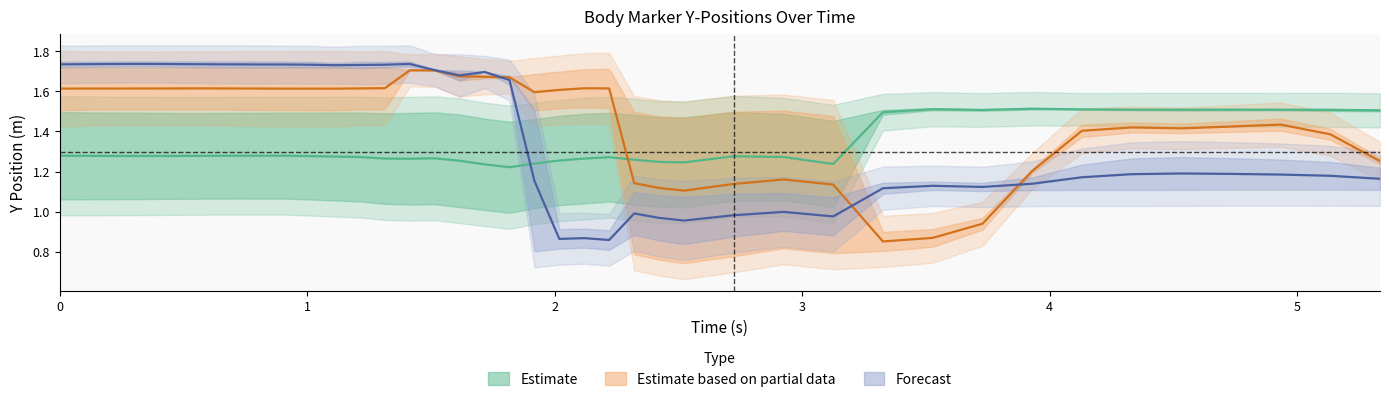

Which series has the widest spread of values?

Forecast